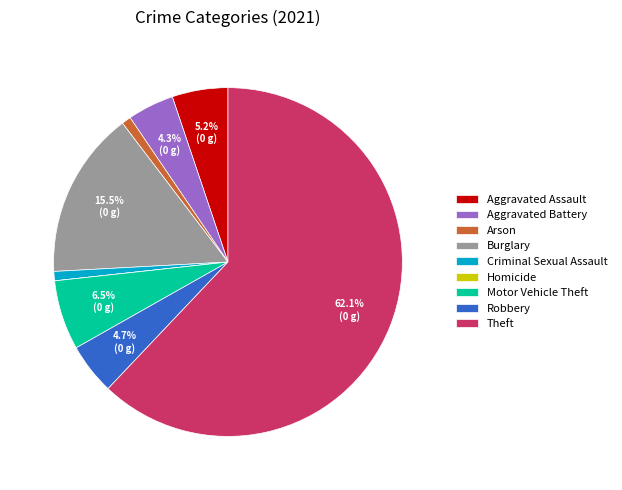

What portion of the pie excludes Aggravated Battery?

95.7%